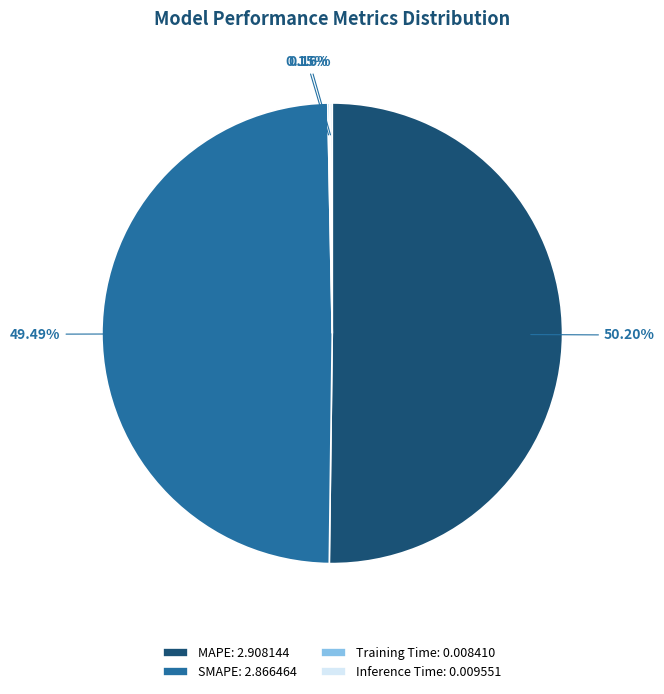

The SMAPE slice represents 49% of the pie. True or false?

True